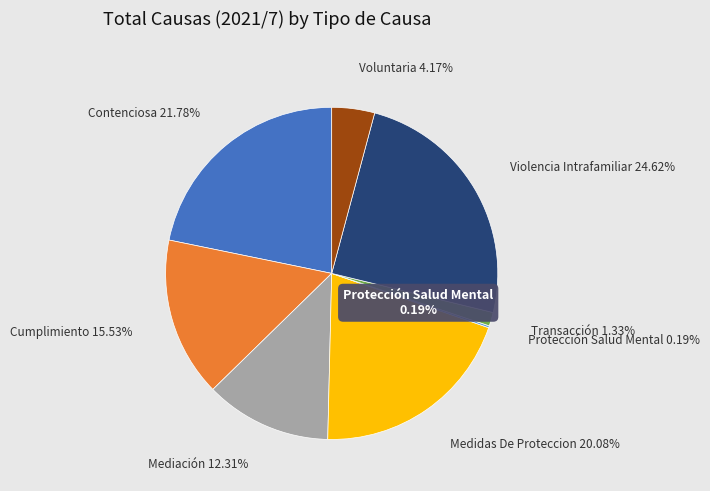

What is the largest slice in the pie chart?

Violencia Intrafamiliar